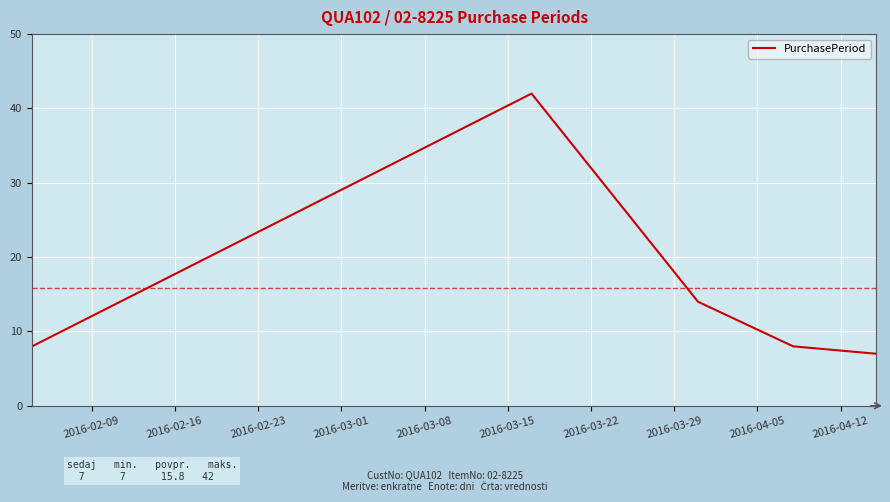

What is the smallest value displayed?

7